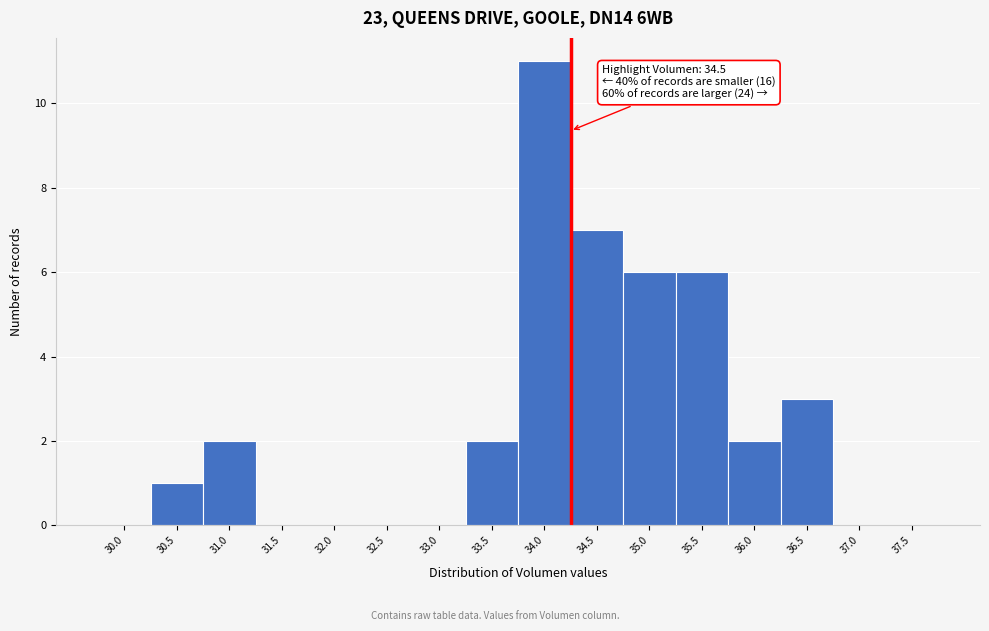

Reading right to left, extract all data points from this chart.

37.5=0	37.0=0	36.5=3	36.0=2	35.5=6	35.0=6	34.5=7	34.0=11	33.5=2	33.0=0	32.5=0	32.0=0	31.5=0	31.0=2	30.5=1	30.0=0